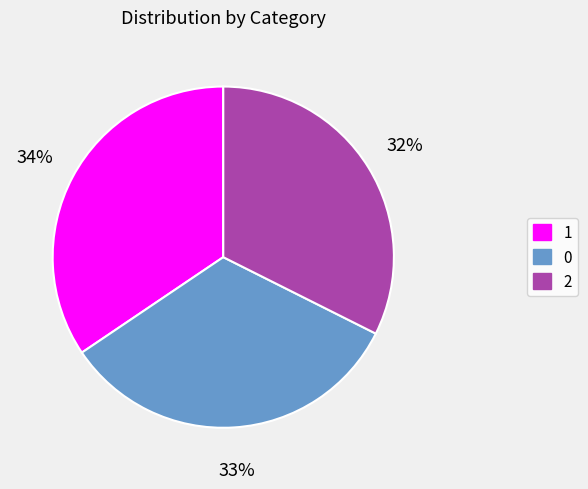

To the nearest percent, what percentage of the pie is 2?

32%